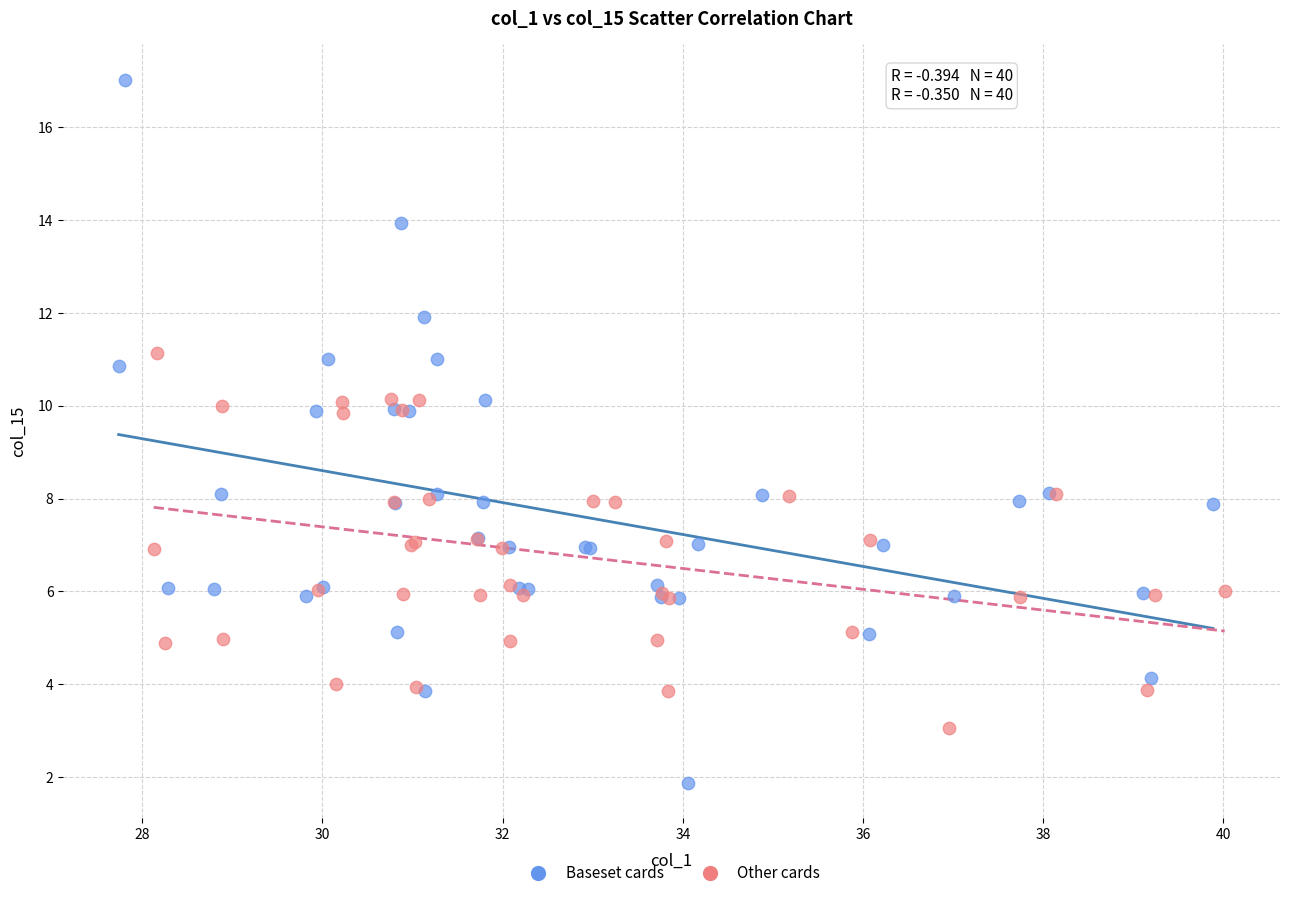

What are all the series names shown in the legend?

Baseset cards, Other cards